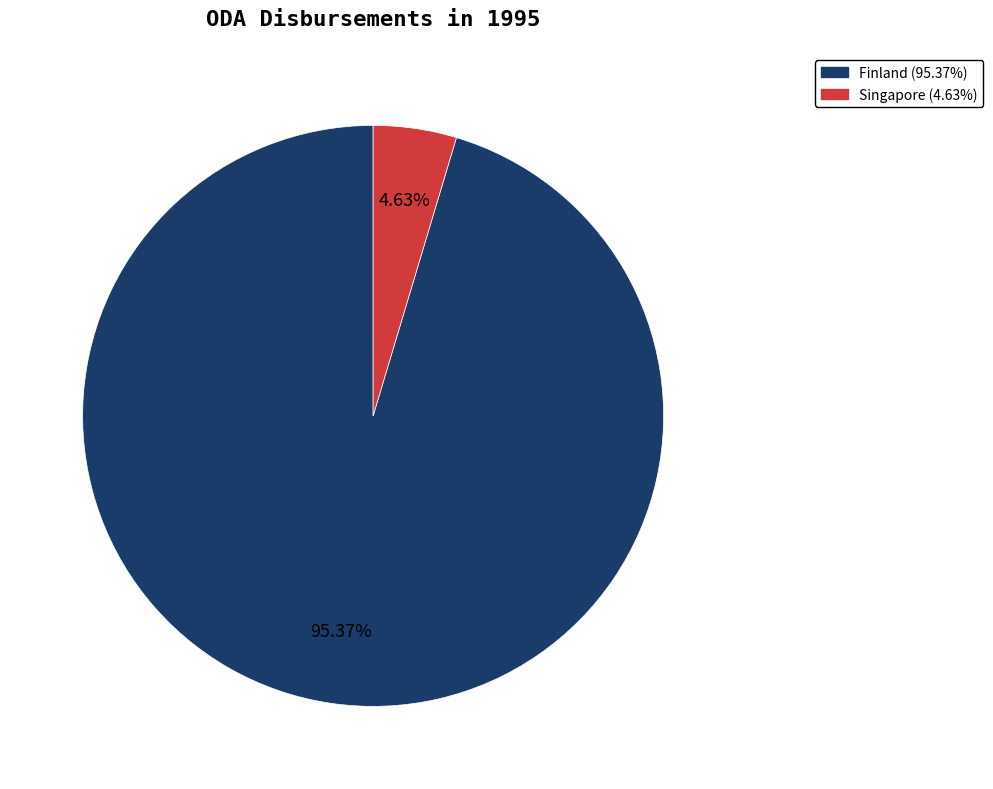

To the nearest percent, what is the difference between the Finland and Singapore slice percentages?

91%